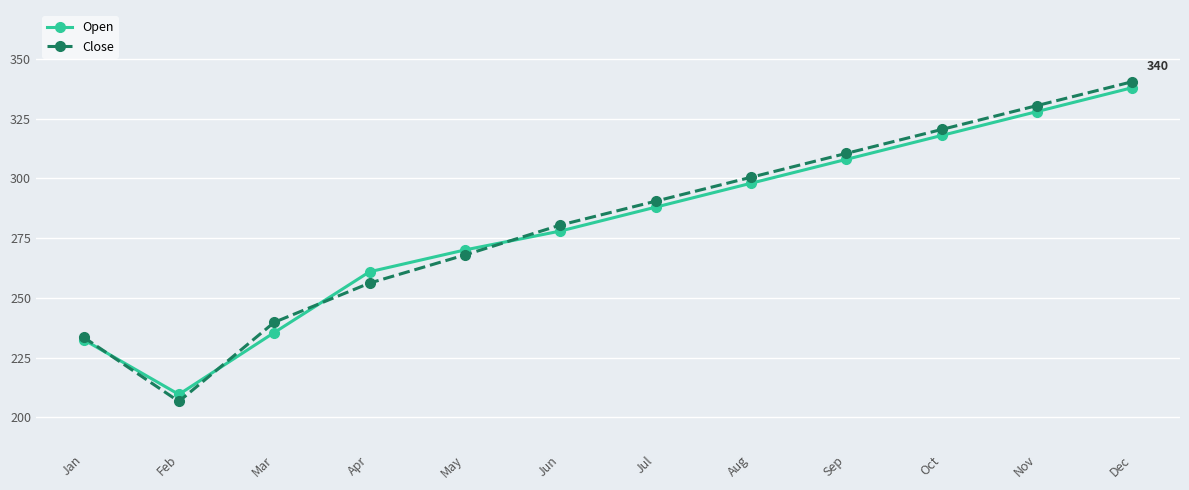

Is the value of Close at Nov greater than the value of Open at Feb?

Yes